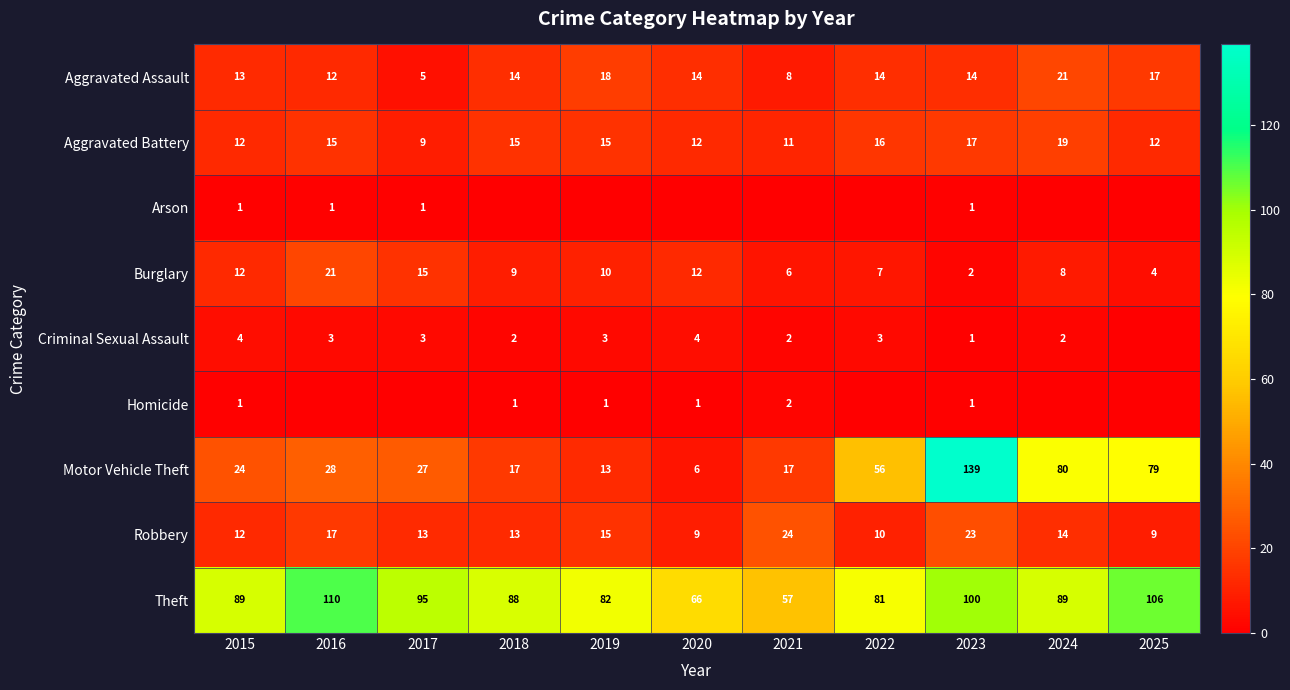

What is the minimum value for Robbery?

9